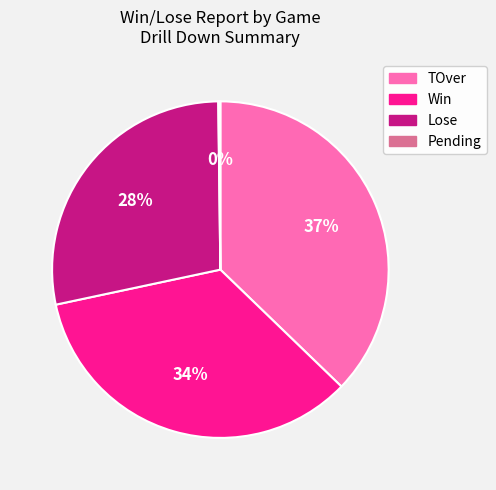

What is the ratio of the value at TOver to the value at Lose?

1.3